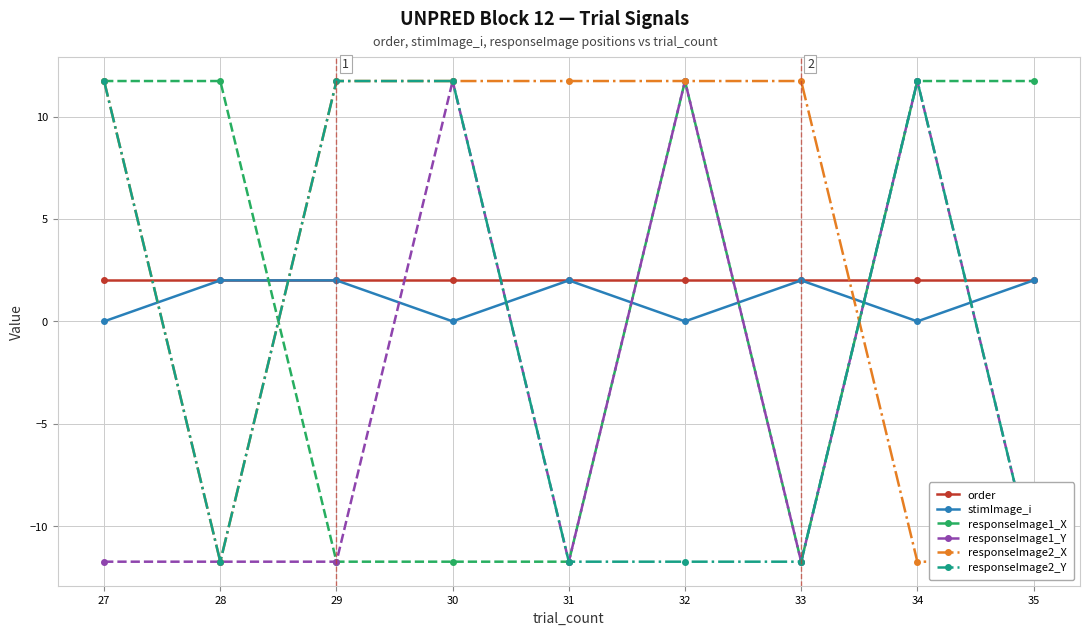

Rank the series by their maximum value, from lowest to highest.

order, stimImage_i, responseImage1_X, responseImage1_Y, responseImage2_X, responseImage2_Y